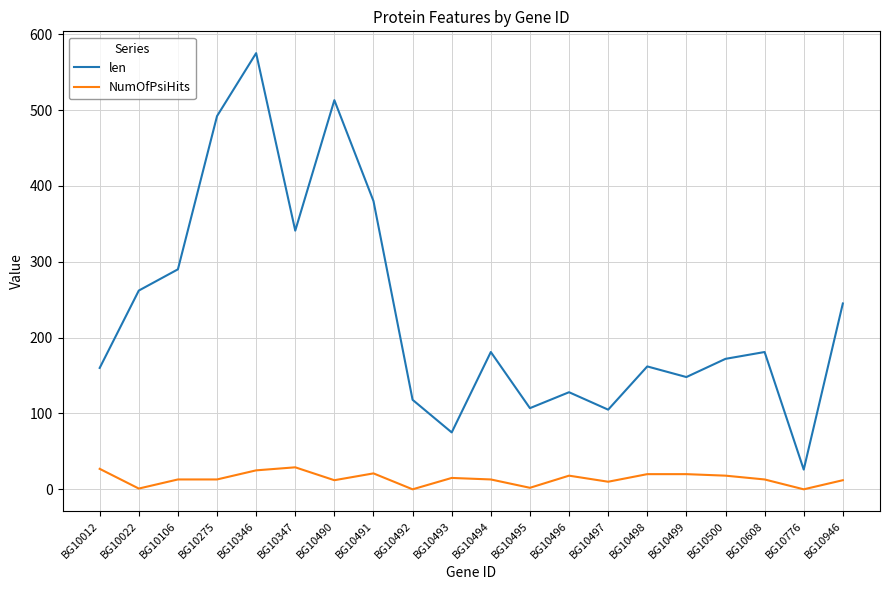

List the series in order of their overall mean, lowest first.

NumOfPsiHits, len